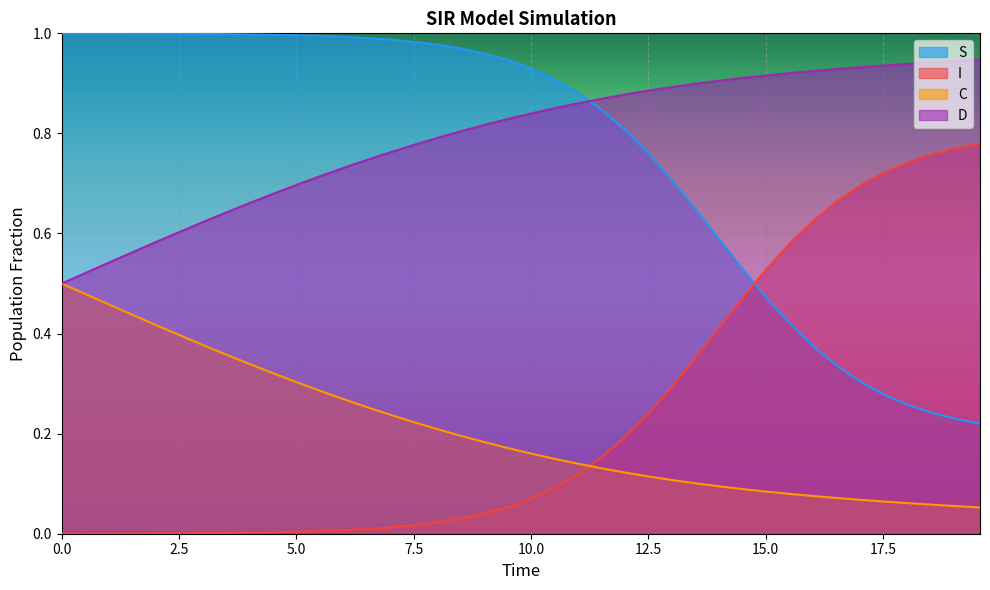

Which series has the largest range (max minus min)?

S